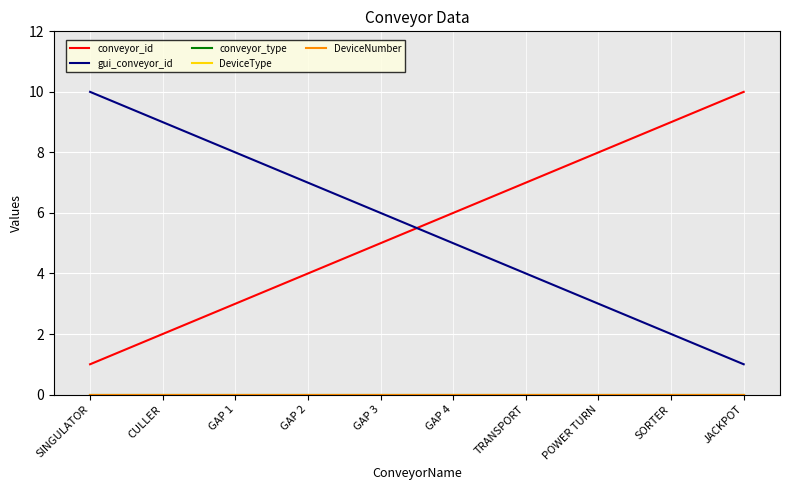

At which label is DeviceNumber closest to 0?

SINGULATOR